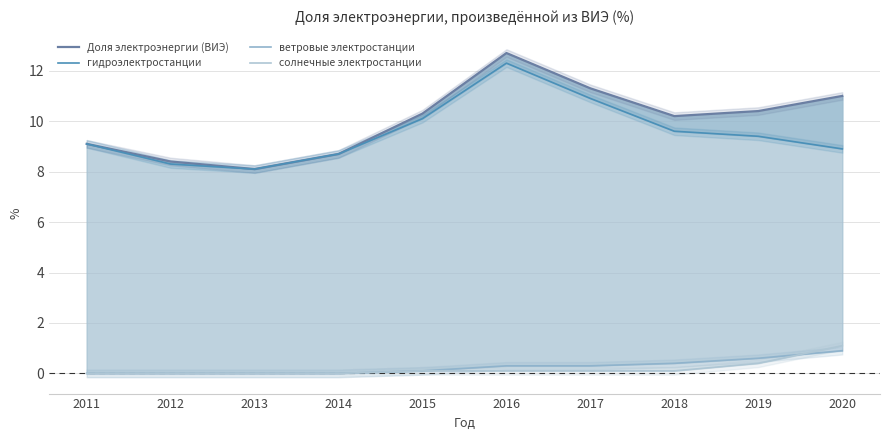

Rank the categories by гидроэлектростанции value from lowest to highest.

2013, 2012, 2014, 2020, 2011, 2019, 2018, 2015, 2017, 2016